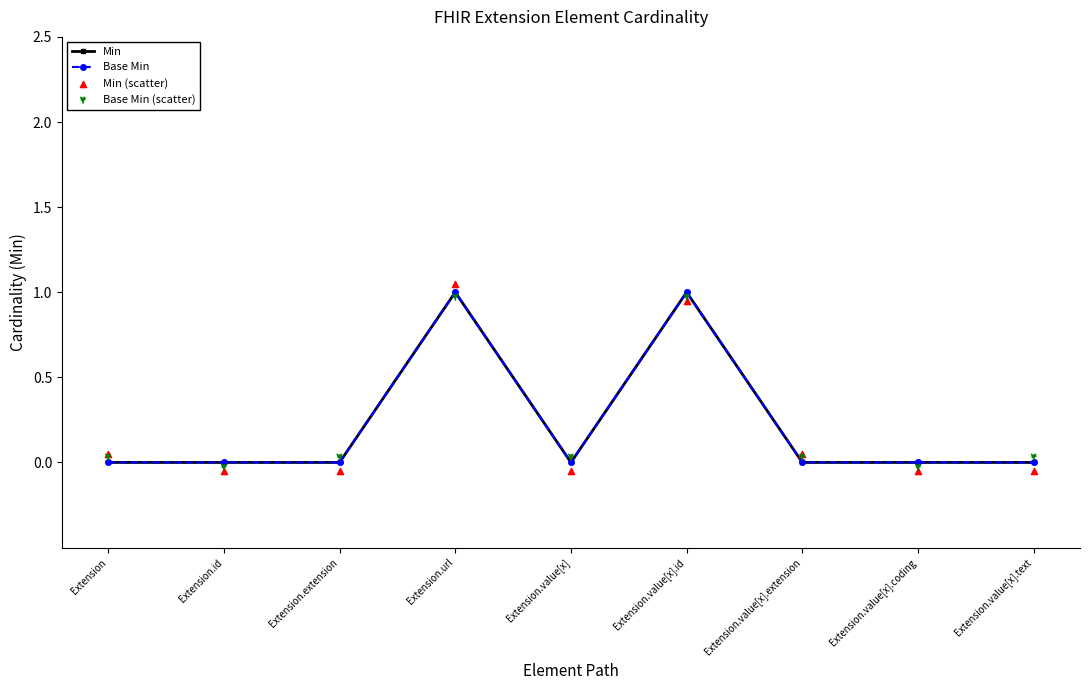

What are all the series names shown in the legend?

Min, Base Min, Min (scatter), Base Min (scatter)